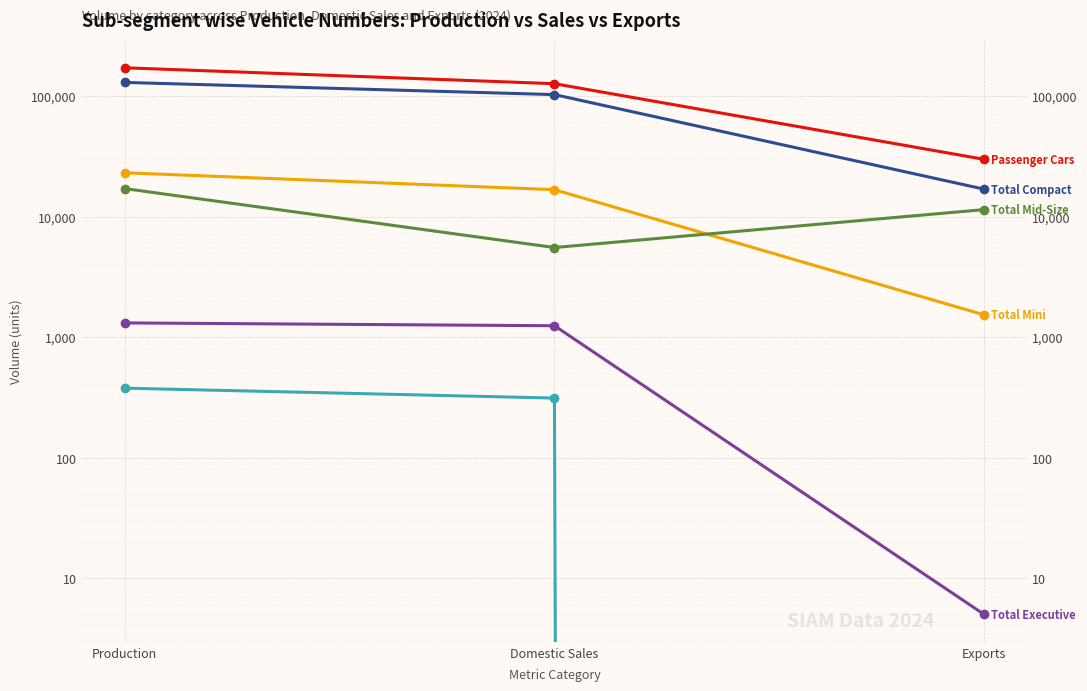

Which series has the largest total across all categories?

Passenger Cars